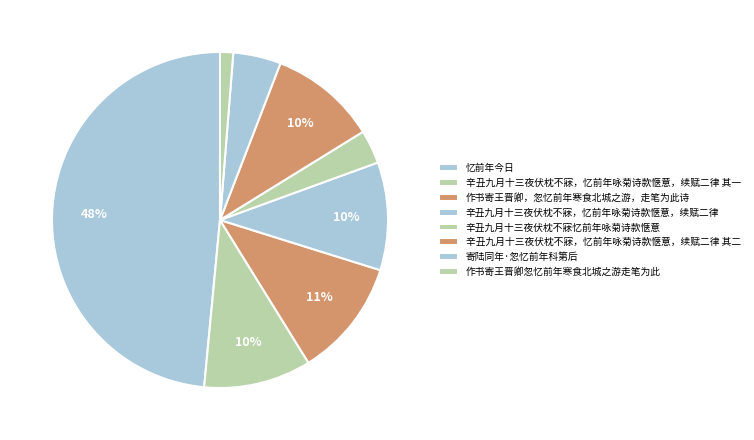

Count the number of slices in the pie.

8